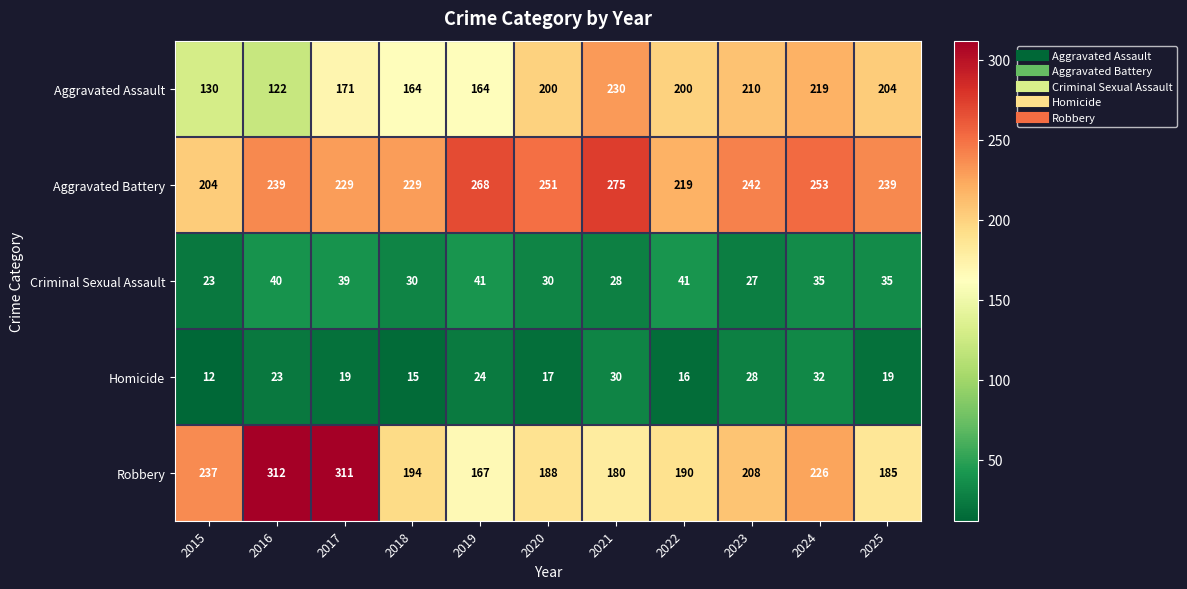

At which label does Homicide reach its peak?

2024